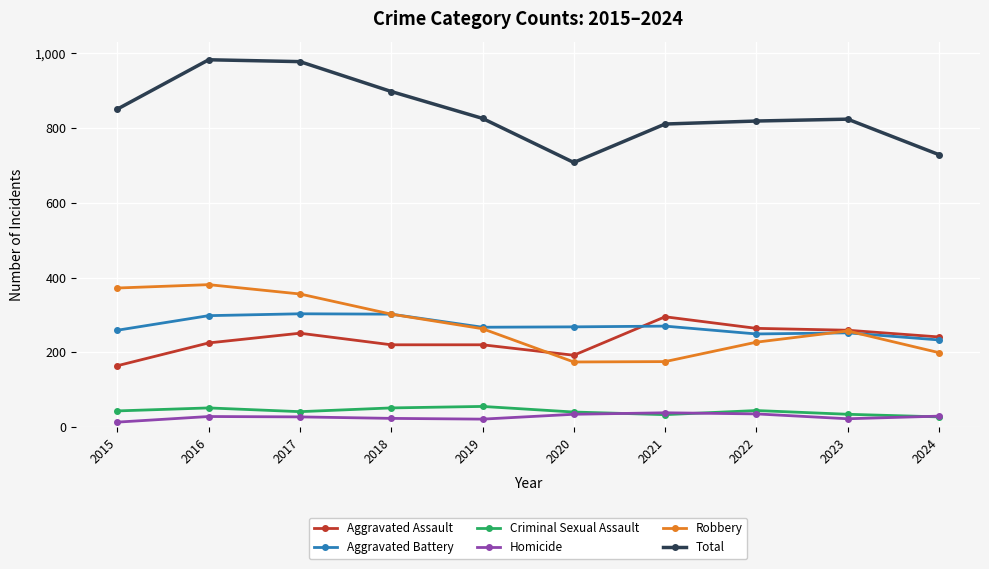

True or false: Aggravated Battery and Total intersect in this chart.

False